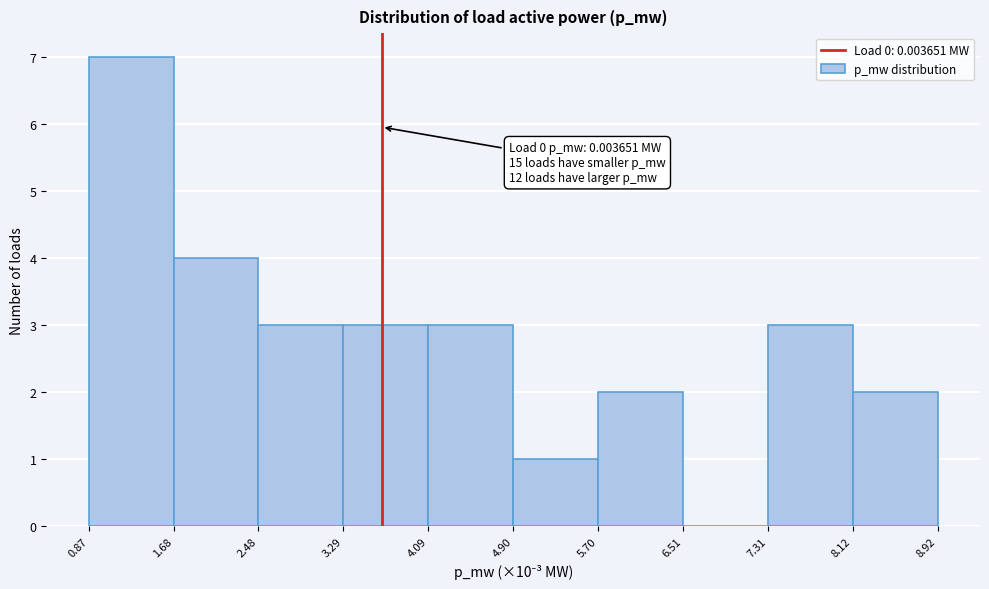

Reading right to left, transcribe all the data shown in this chart.

8.12=2	7.31=3	6.51=0	5.70=2	4.90=1	4.09=3	3.29=3	2.48=3	1.68=4	0.87=7